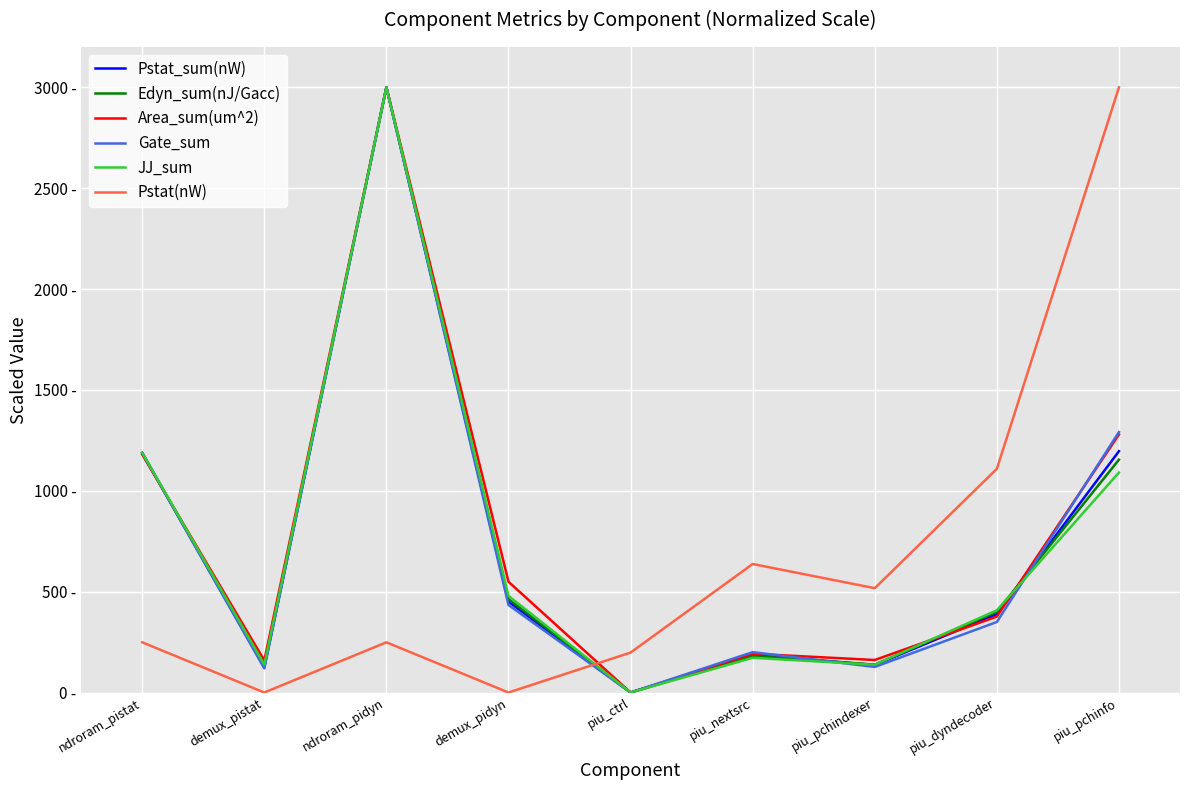

Does the chart display data point markers on the line(s)?

No